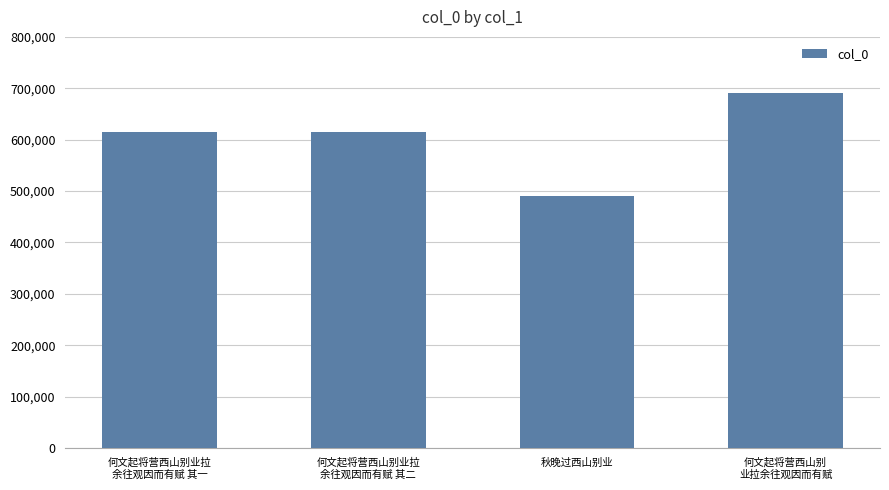

True or false: the data shows 613974 at 何文起将营西山别业拉
余往观因而有赋 其一.

True